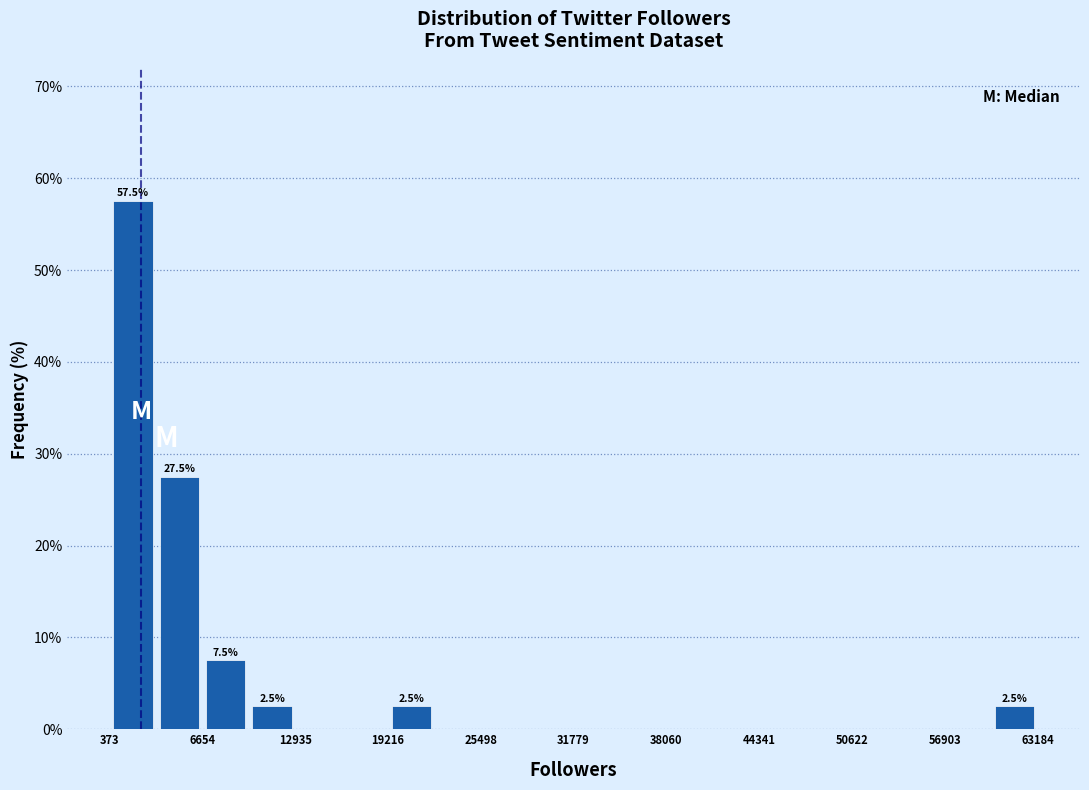

Read against the x-axis, roughly where is the centre of the tallest bar?

2000